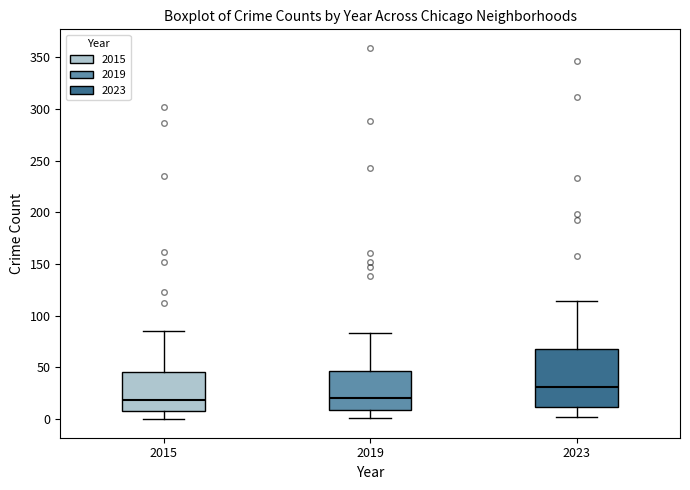

Reading left to right, transcribe this box plot: for each box, give where its median line is, the range the box spans, and where its two whiskers end, as read against the y-axis. The values are not printed on the chart, so give them approximately, as read against the axis.

2015: median 20, box 10 to 45, whiskers 0 to 85
2019: median 20, box 10 to 45, whiskers 0 to 85
2023: median 30, box 10 to 70, whiskers 0 to 115